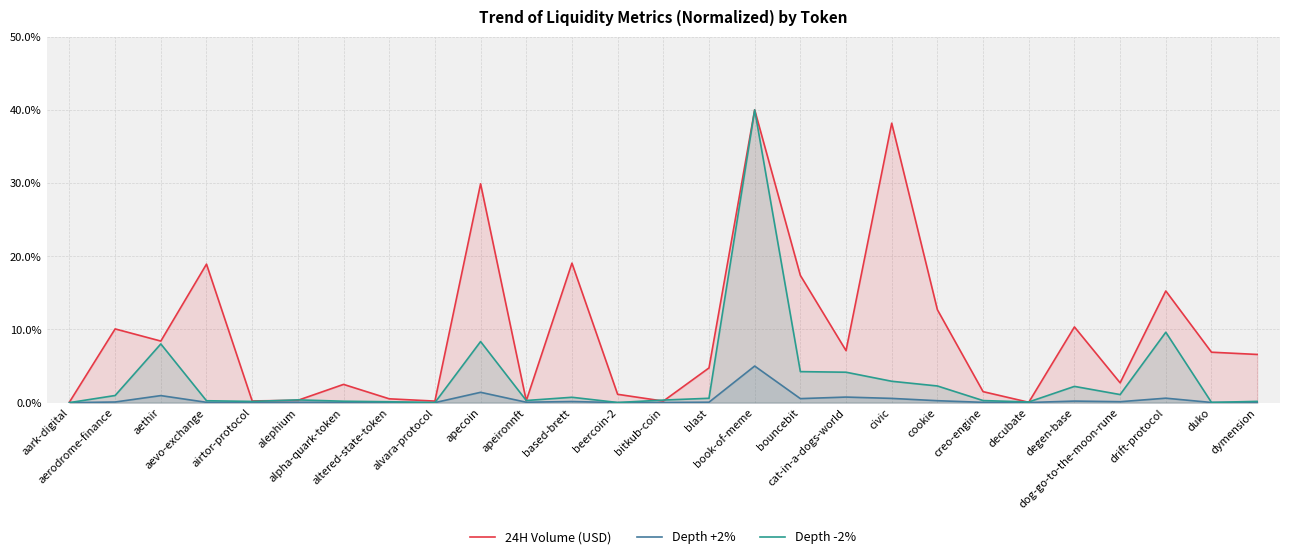

Reading left to right, transcribe all the data shown in this chart.

24H Volume (USD): aark-digital=0.1	aerodrome-finance=10.1	aethir=8.4	aevo-exchange=18.9	airtor-protocol=0.2	alephium=0.3	alpha-quark-token=2.5	altered-state-token=0.5	alvara-protocol=0.2	apecoin=29.9	apeironnft=0.3	based-brett=19.1	beercoin-2=1.1	bitkub-coin=0.2	blast=4.7	book-of-meme=40.0	bouncebit=17.4	cat-in-a-dogs-world=7.1	civic=38.2	cookie=12.7	creo-engine=1.5	decubate=0.1	degen-base=10.3	dog-go-to-the-moon-rune=2.7	drift-protocol=15.3	duko=6.9	dymension=6.6
Depth +2%: aark-digital=0.0	aerodrome-finance=0.1	aethir=1.0	aevo-exchange=0.0	airtor-protocol=0.0	alephium=0.1	alpha-quark-token=0.0	altered-state-token=0.0	alvara-protocol=0.0	apecoin=1.4	apeironnft=0.1	based-brett=0.2	beercoin-2=0.0	bitkub-coin=0.0	blast=0.1	book-of-meme=5.0	bouncebit=0.6	cat-in-a-dogs-world=0.8	civic=0.6	cookie=0.3	creo-engine=0.0	decubate=0.0	degen-base=0.2	dog-go-to-the-moon-rune=0.1	drift-protocol=0.6	duko=0.0	dymension=0.0
Depth -2%: aark-digital=0.0	aerodrome-finance=1.0	aethir=8.0	aevo-exchange=0.3	airtor-protocol=0.2	alephium=0.4	alpha-quark-token=0.2	altered-state-token=0.1	alvara-protocol=0.0	apecoin=8.3	apeironnft=0.3	based-brett=0.7	beercoin-2=0.0	bitkub-coin=0.4	blast=0.6	book-of-meme=40.0	bouncebit=4.2	cat-in-a-dogs-world=4.2	civic=2.9	cookie=2.3	creo-engine=0.3	decubate=0.1	degen-base=2.2	dog-go-to-the-moon-rune=1.1	drift-protocol=9.6	duko=0.0	dymension=0.2